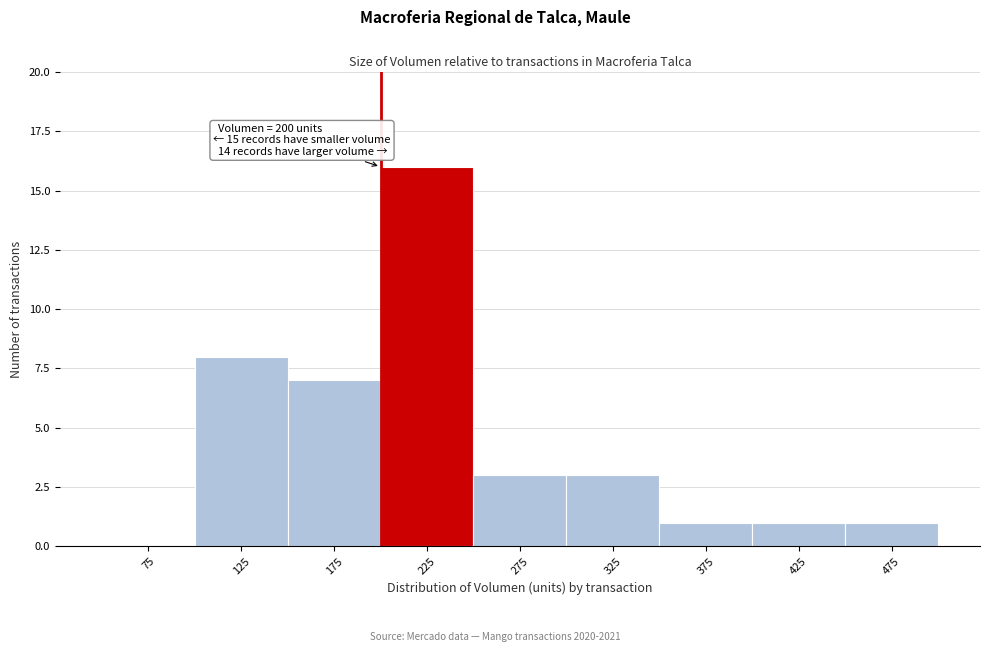

Which range on the x-axis has the tallest bar?

200 to 250